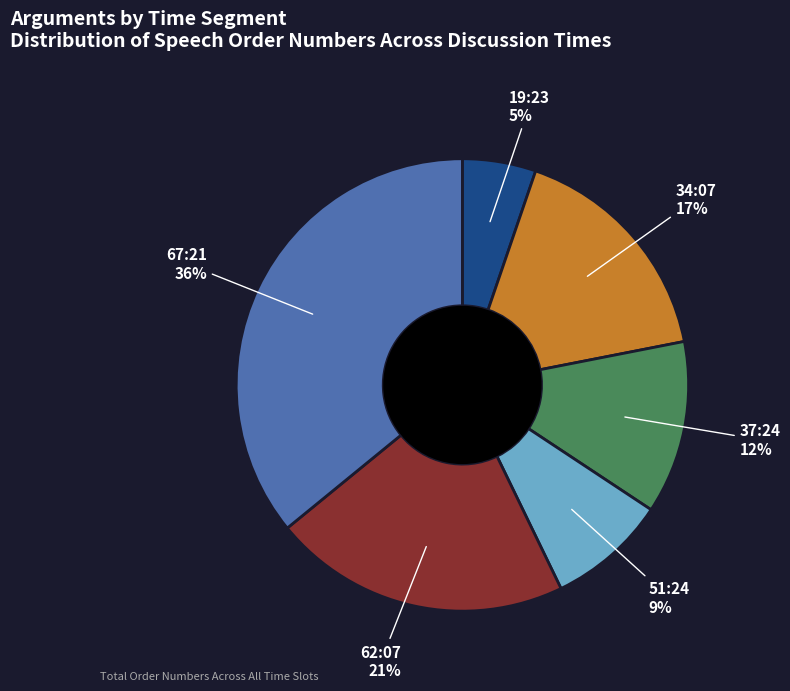

Which has a higher value, 37:24 or 19:23?

37:24